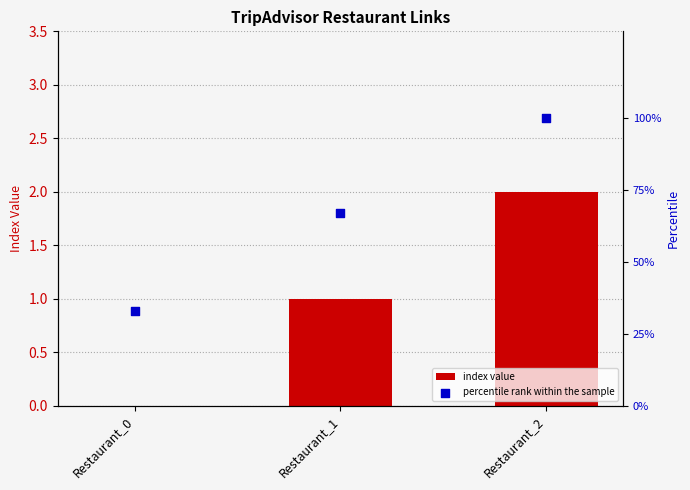

What is the total value across all series at Restaurant_1?

68